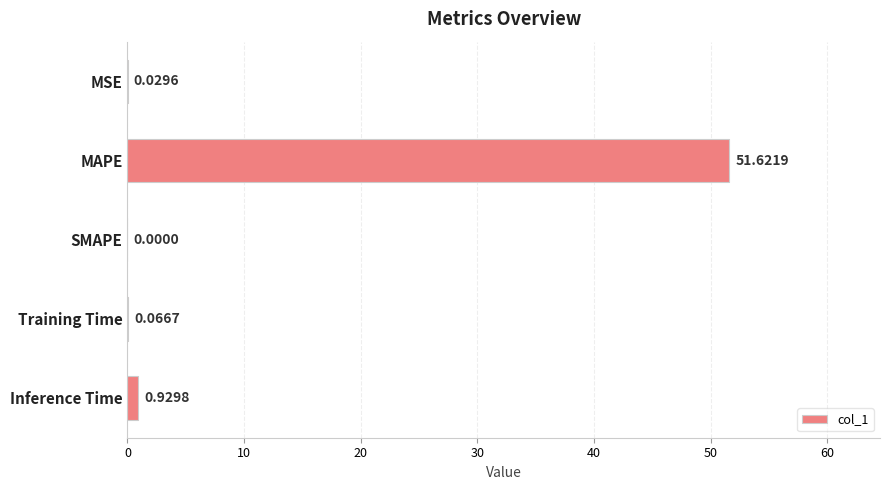

What is the average value?

10.5